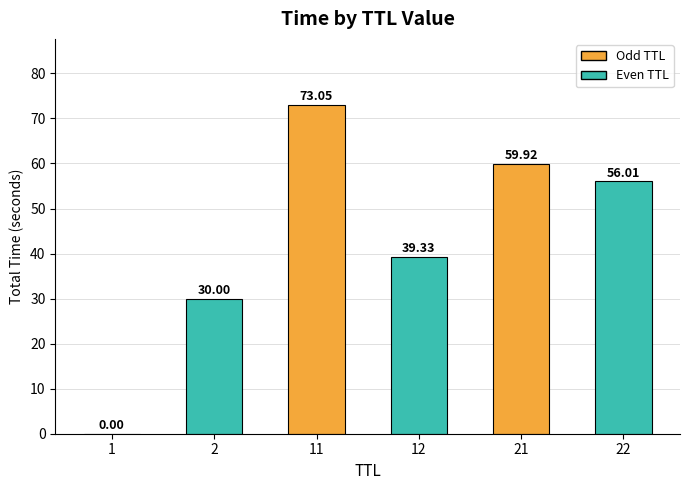

Does the chart contain stacked bars?

No